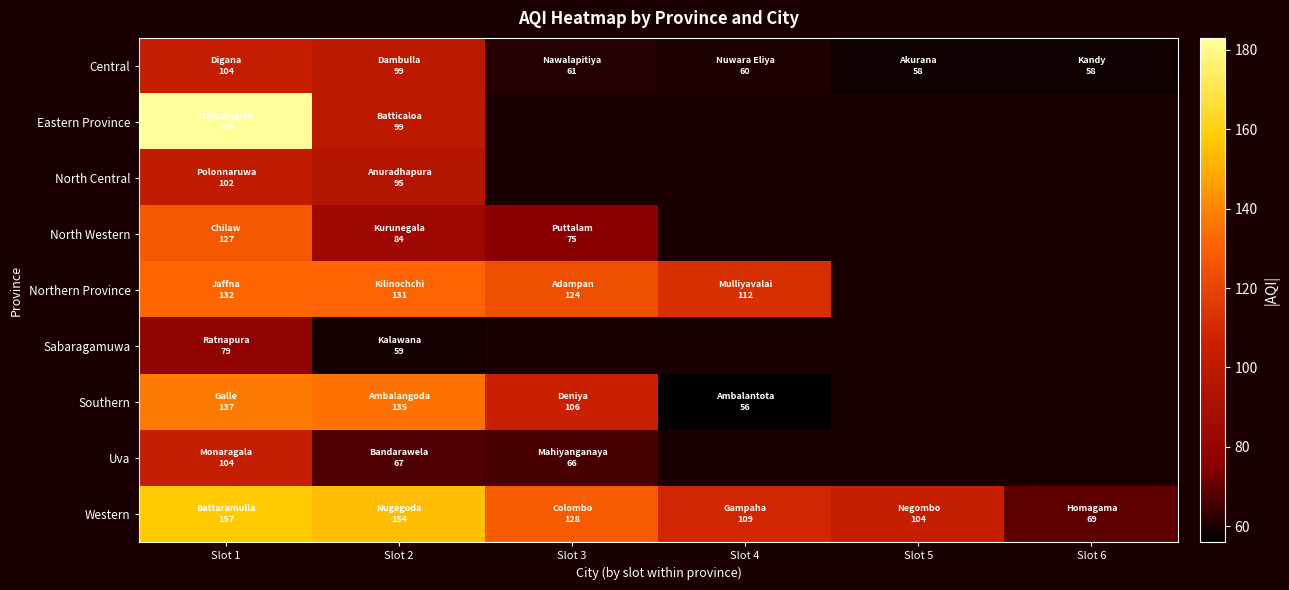

How many series are shown in this chart?

9